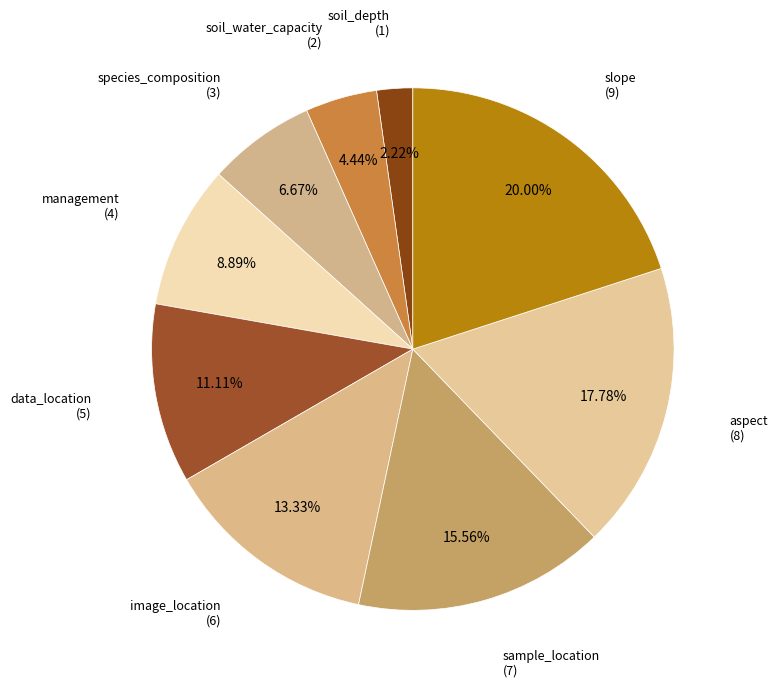

Rank the categories by value from lowest to highest.

soil_depth, soil_water_capacity, species_composition, management, data_location, image_location, sample_location, aspect, slope